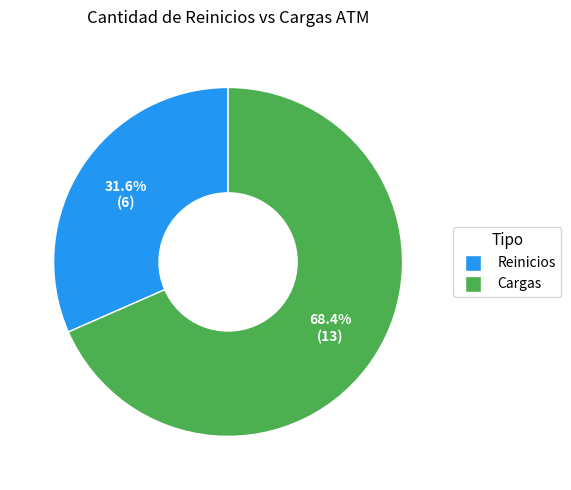

How many slices are in this pie chart?

2